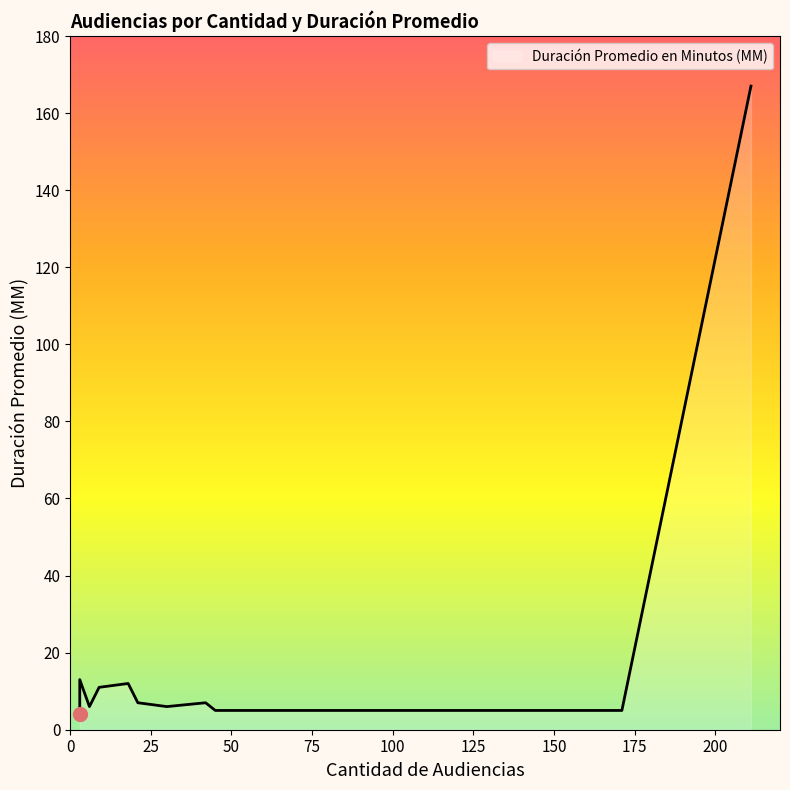

Between 171 and 211, which is larger?

211